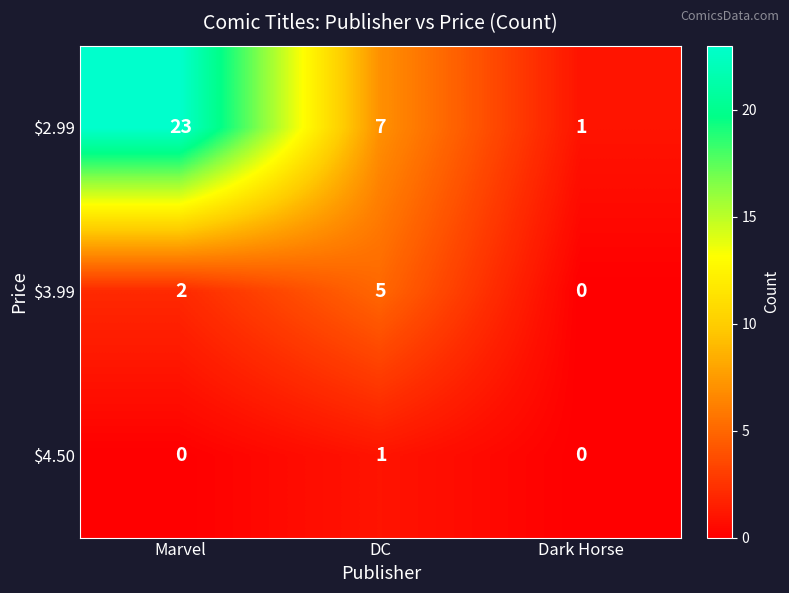

What is the sum of all $3.99 values?

7